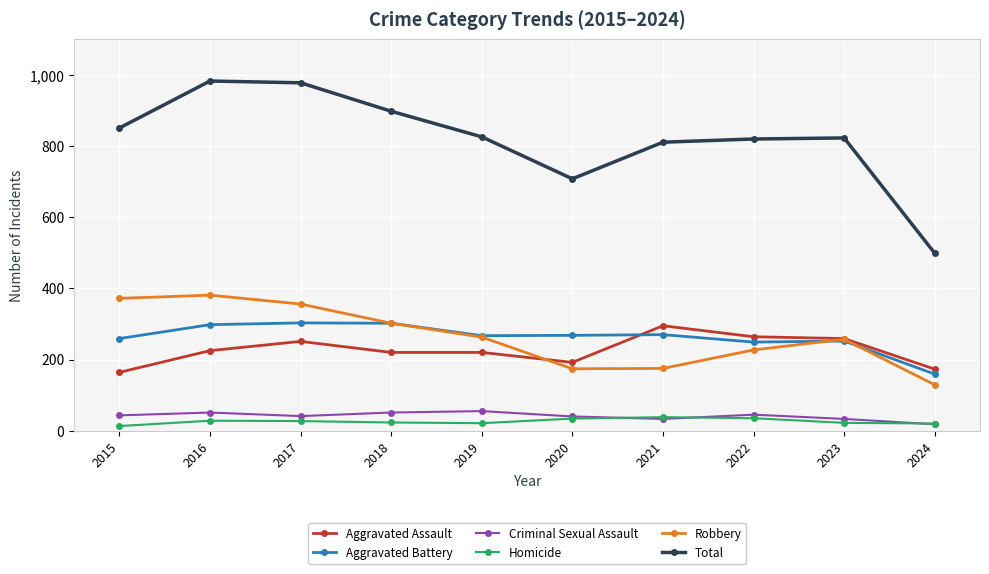

Is the value of Criminal Sexual Assault at 2018 greater than the value of Total at 2016?

No